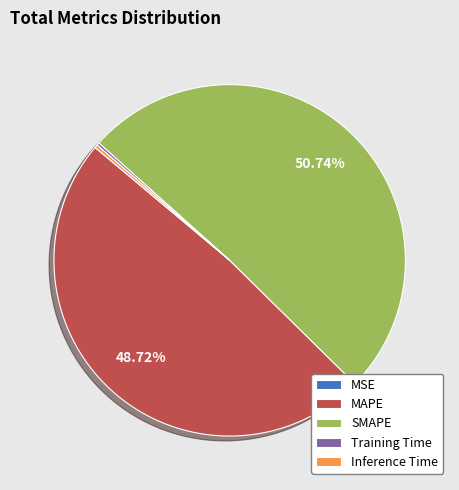

Does any single category account for the majority?

Yes